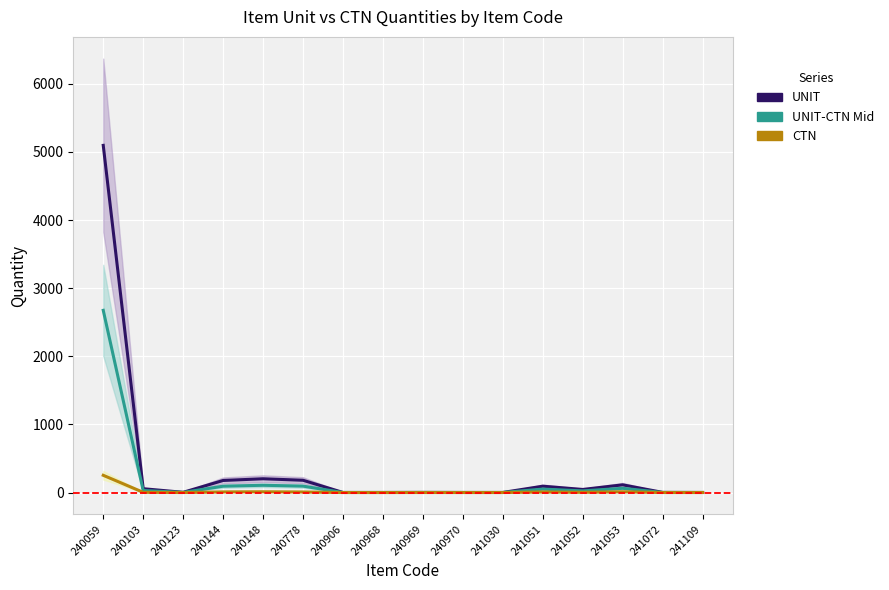

How many interior local valleys does the CTN series have?

2